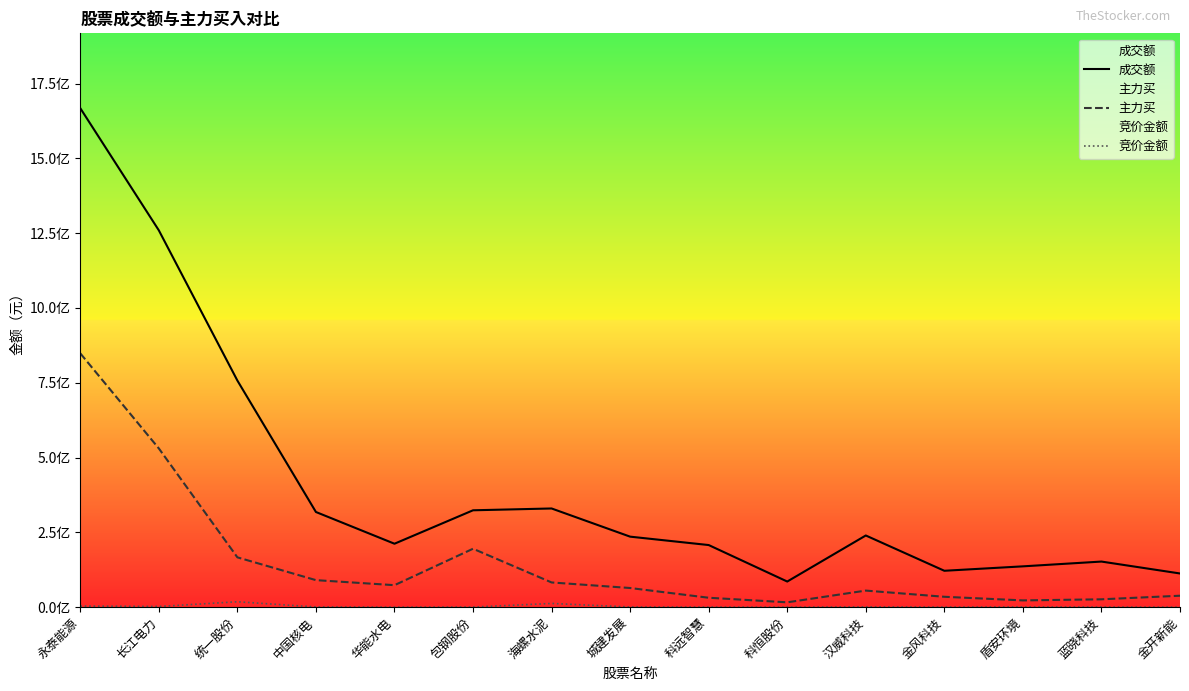

Which series has the widest spread of values?

成交额